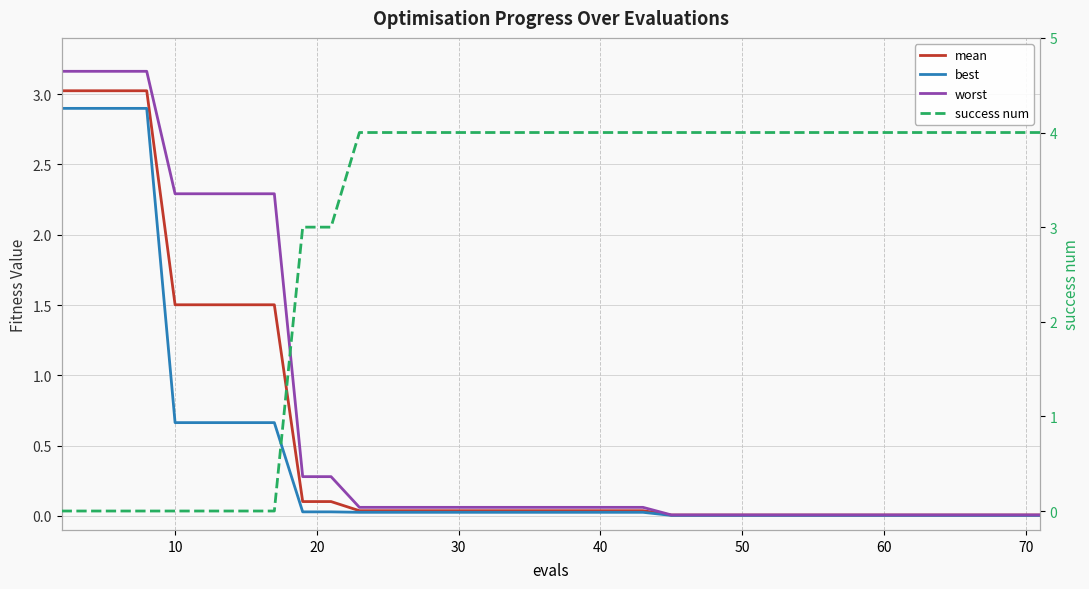

What are all the series names shown in the legend?

mean, best, worst, success num